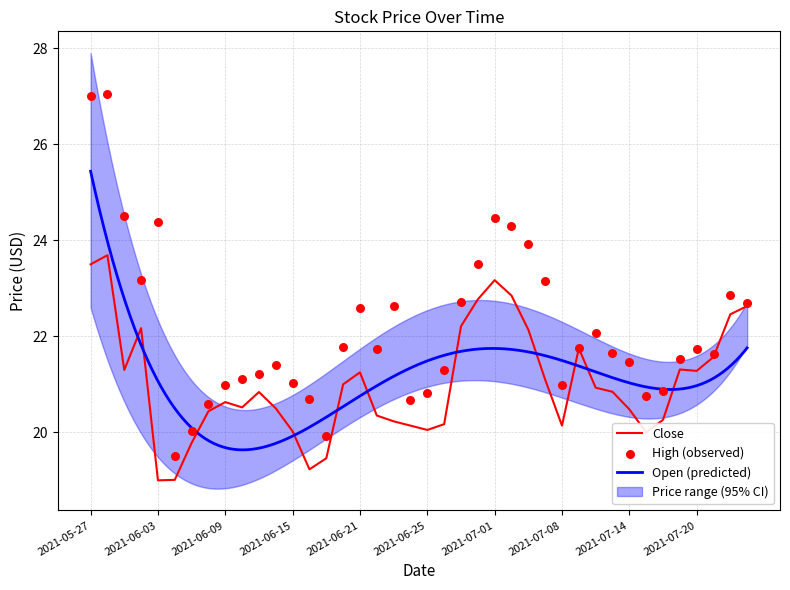

Which series reaches the maximum Y coordinate?

High